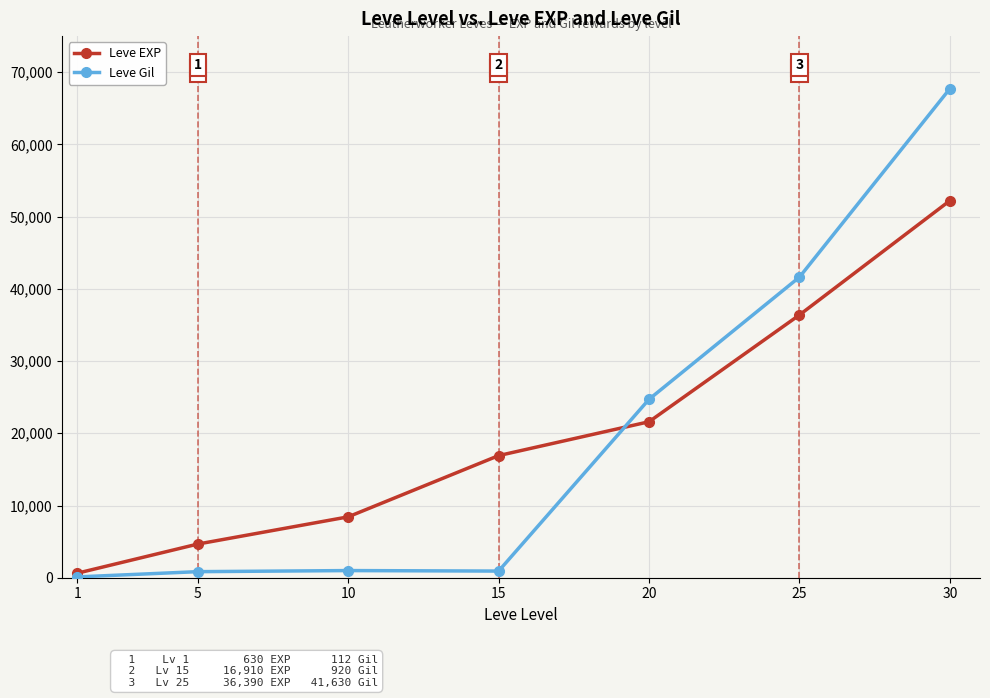

Which series has the widest spread of values?

Leve Gil